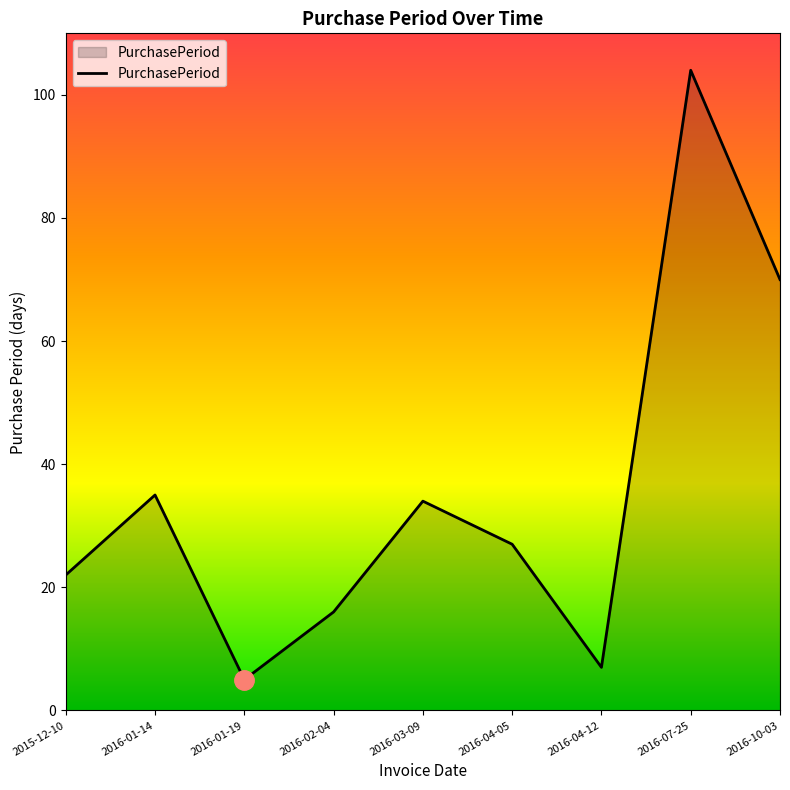

At which category does the chart reach its peak across all series?

2016-07-25